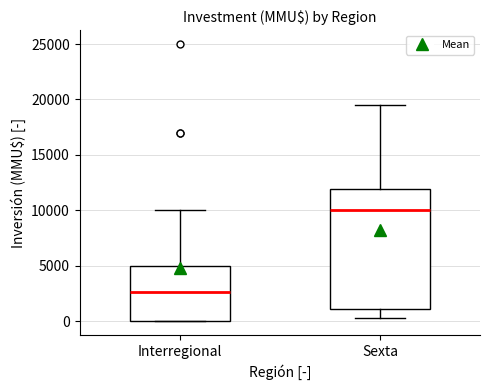

Reading left to right, transcribe this box plot: for each box, give where its median line is, the range the box spans, and where its two whiskers end, as read against the y-axis. The values are not printed on the chart, so give them approximately, as read against the axis.

Interregional: median 2500, box 0 to 5000, whiskers 0 to 10000
Sexta: median 10000, box 1000 to 12000, whiskers 500 to 19500